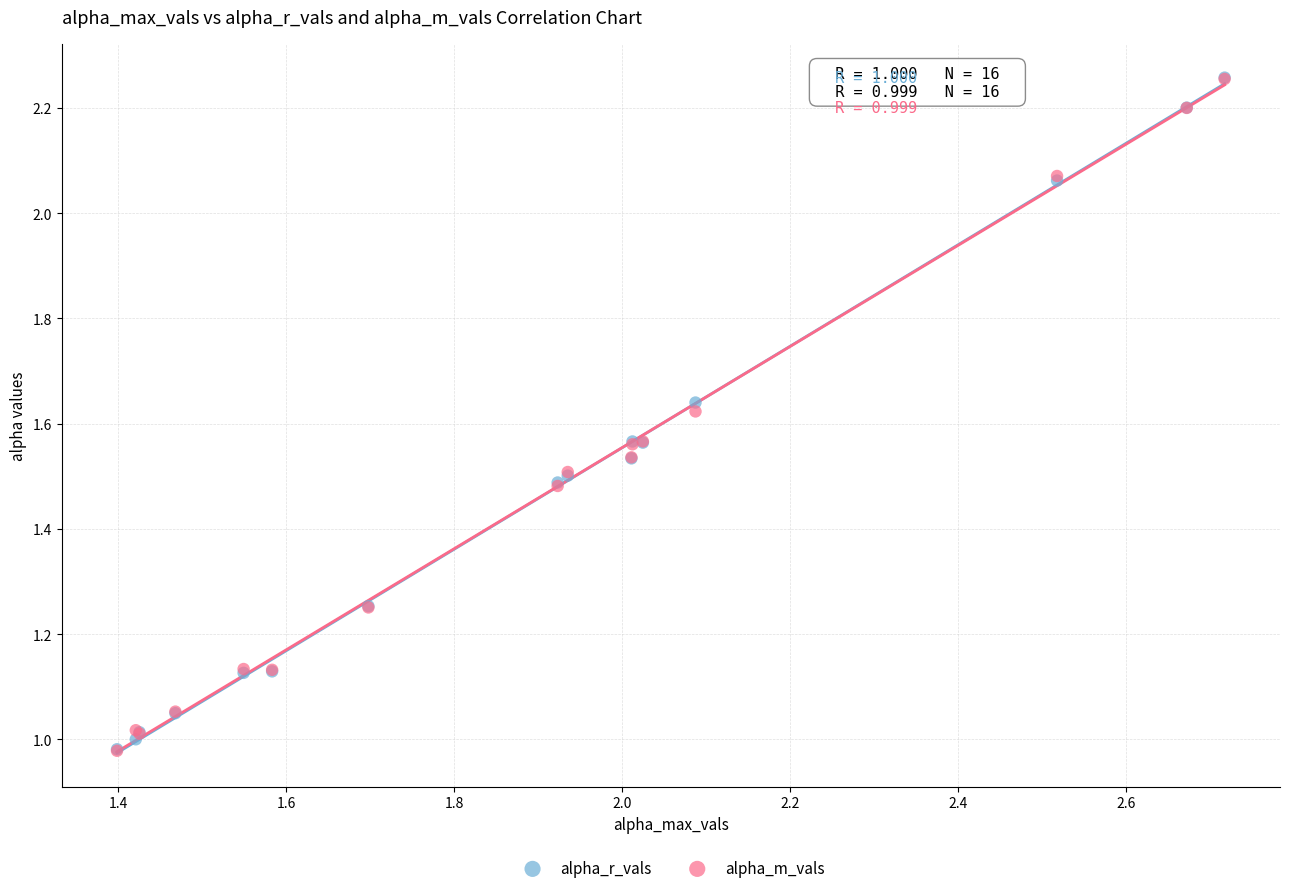

What are all the series names shown in the legend?

alpha_r_vals, alpha_m_vals